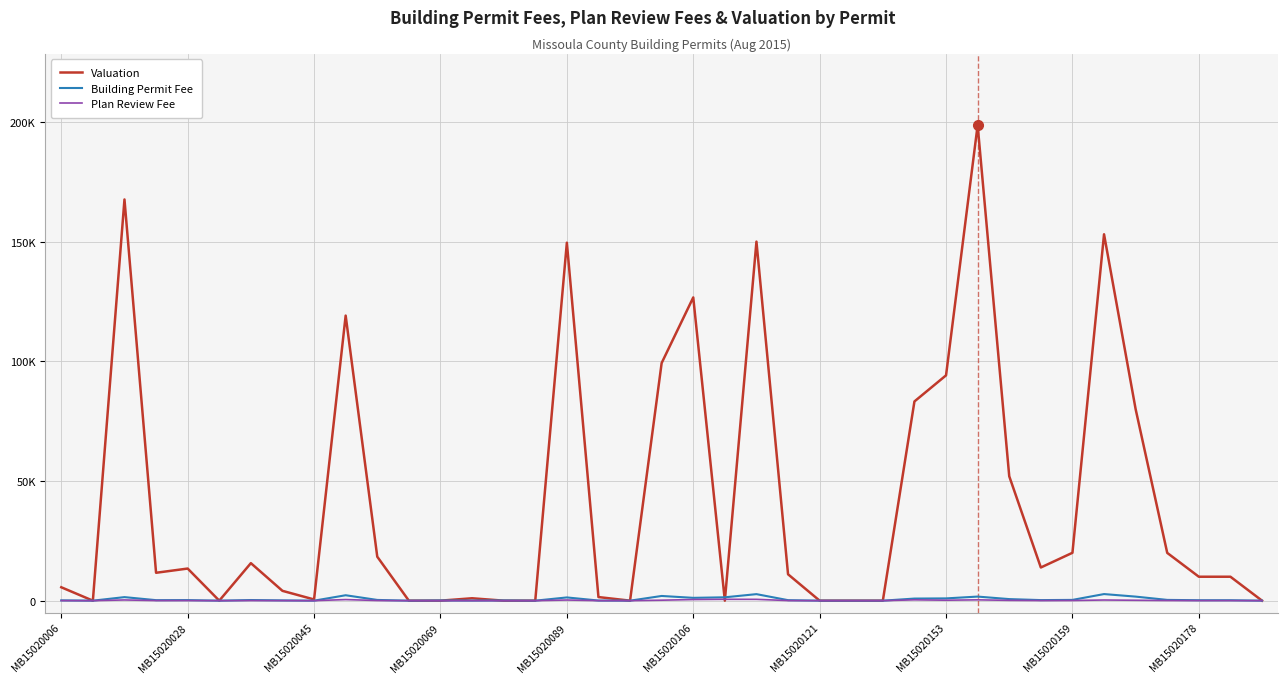

Does the chart have visible grid lines?

Yes